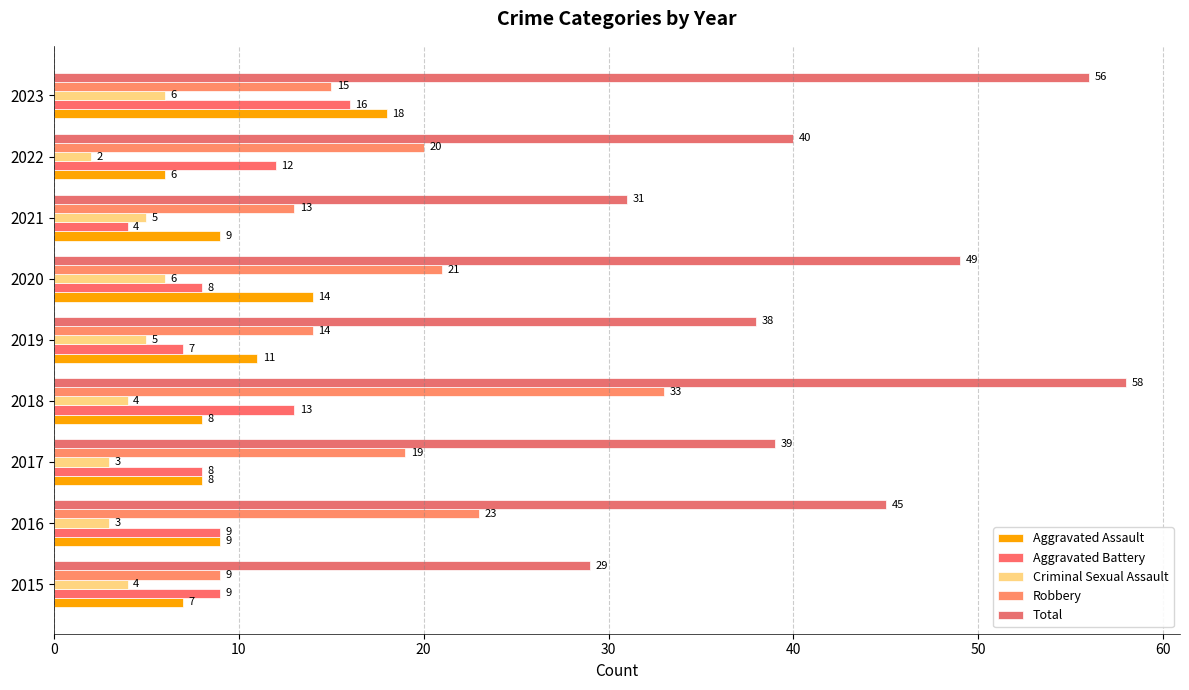

At which label does Total reach its peak?

2018